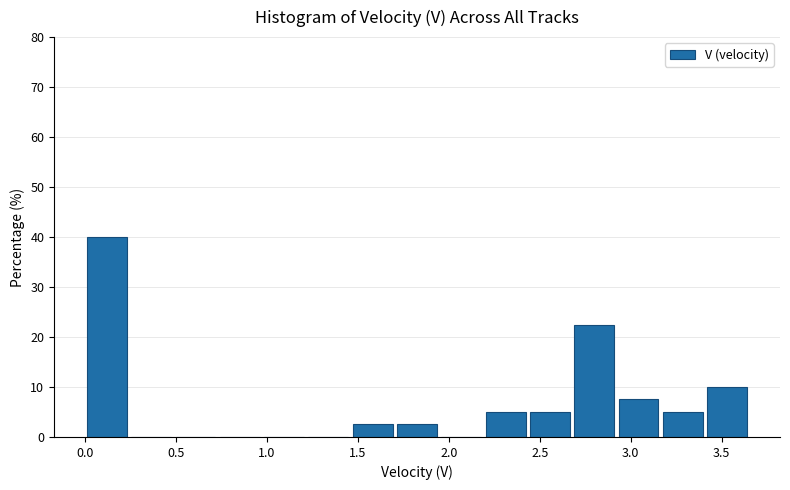

Reading left to right, transcribe this chart: for each bar, give the range it covers on the x-axis and its height. Neither the bar edges nor the heights are printed on the chart, so give them approximately, as read against the axes.

0.00 to 0.25: 40
0.25 to 0.50: 0
0.50 to 0.75: 0
0.75 to 0.95: 0
0.95 to 1.20: 0
1.20 to 1.45: 0
1.45 to 1.70: 3
1.70 to 1.95: 3
1.95 to 2.20: 0
2.20 to 2.45: 5
2.45 to 2.70: 5
2.70 to 2.90: 23
2.90 to 3.15: 8
3.15 to 3.40: 5
3.40 to 3.65: 10